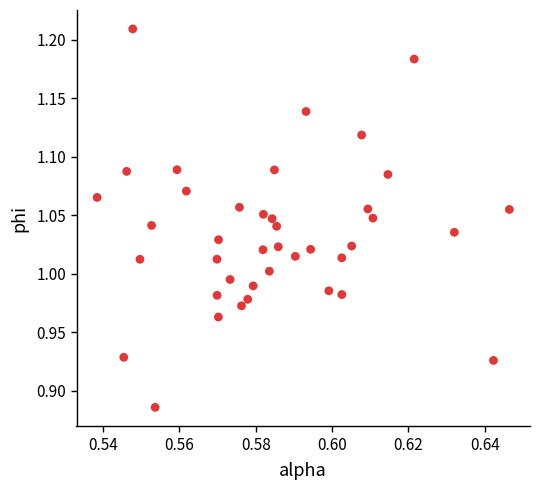

What is the range of Y values (max minus min)?

0.3